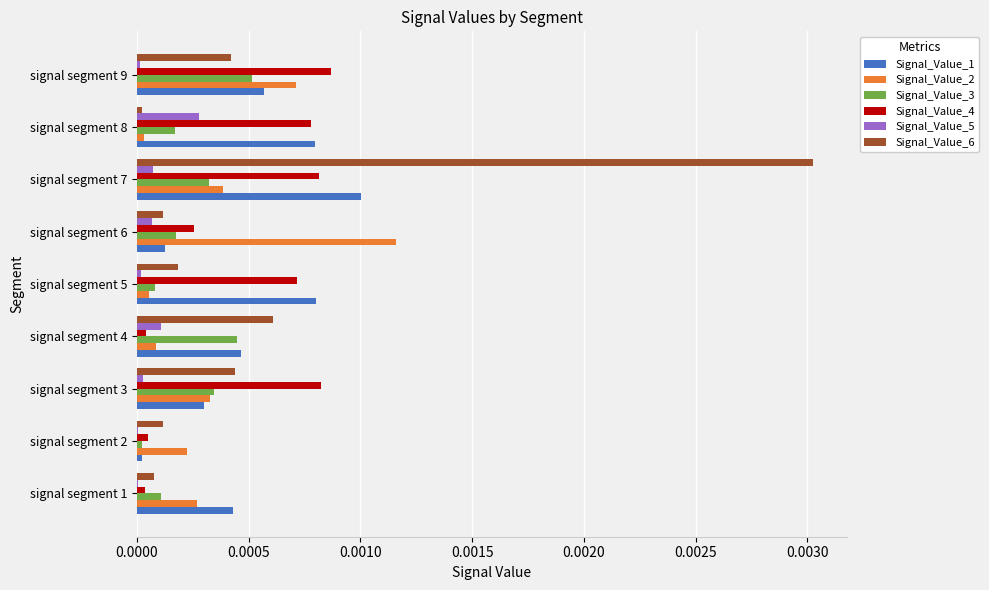

The Signal_Value_5 series shows 0.0 at signal segment 4. True or false?

True